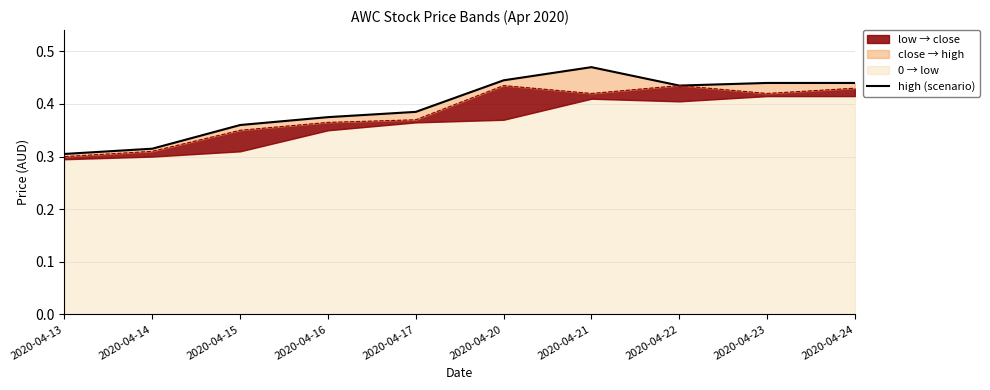

What is the sum of all values?

4.0